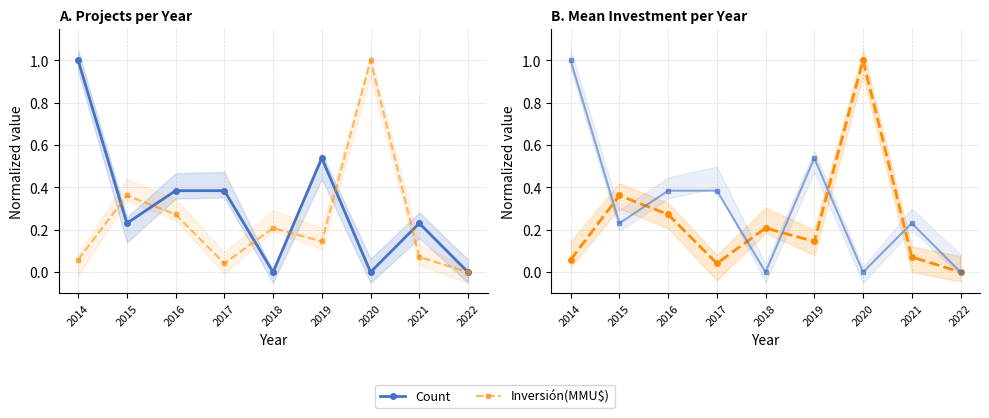

Which series has the largest range (max minus min)?

Count